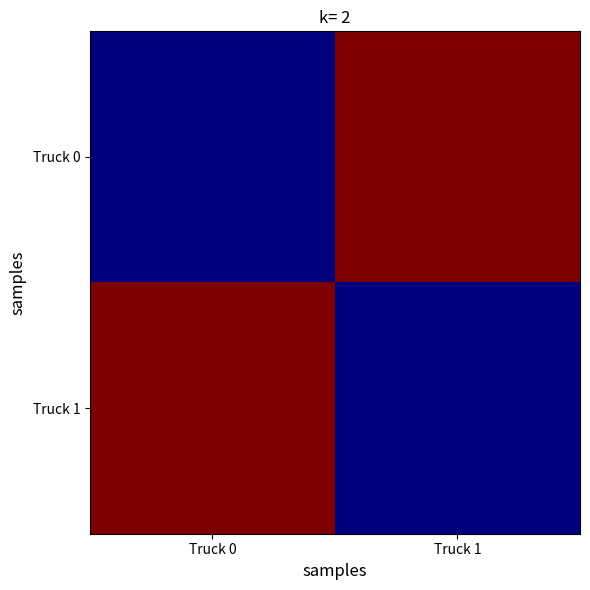

At which category is the sum across all series the highest?

Truck 0